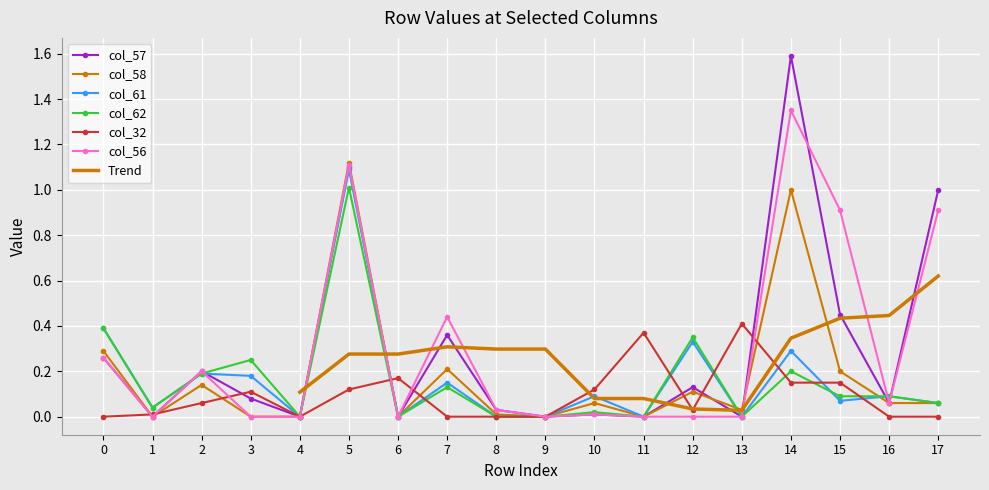

Reading left to right, what are all the values shown in this chart?

col_57: 0=0.3	1=0.0	2=0.2	3=0.1	4=0.0	5=1.1	6=0.0	7=0.4	8=0.0	9=0.0	10=0.0	11=0.0	12=0.1	13=0.0	14=1.6	15=0.5	16=0.1	17=1.0
col_58: 0=0.3	1=0.0	2=0.1	3=0.0	4=0.0	5=1.1	6=0.0	7=0.2	8=0.0	9=0.0	10=0.1	11=0.0	12=0.1	13=0.0	14=1.0	15=0.2	16=0.1	17=0.1
col_61: 0=0.4	1=0.0	2=0.2	3=0.2	4=0.0	5=1.1	6=0.0	7=0.1	8=0.0	9=0.0	10=0.1	11=0.0	12=0.3	13=0.0	14=0.3	15=0.1	16=0.1	17=0.1
col_62: 0=0.4	1=0.0	2=0.2	3=0.2	4=0.0	5=1.0	6=0.0	7=0.1	8=0.0	9=0.0	10=0.0	11=0.0	12=0.3	13=0.0	14=0.2	15=0.1	16=0.1	17=0.1
col_32: 0=0.0	1=0.0	2=0.1	3=0.1	4=0.0	5=0.1	6=0.2	7=0.0	8=0.0	9=0.0	10=0.1	11=0.4	12=0.0	13=0.4	14=0.1	15=0.1	16=0.0	17=0.0
col_56: 0=0.3	1=0.0	2=0.2	3=0.0	4=0.0	5=1.1	6=0.0	7=0.4	8=0.0	9=0.0	10=0.0	11=0.0	12=0.0	13=0.0	14=1.4	15=0.9	16=0.1	17=0.9